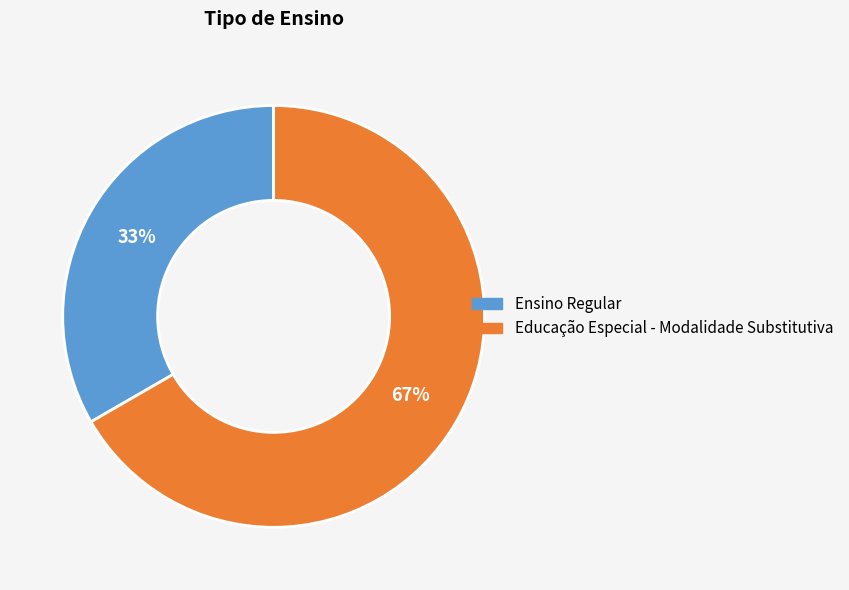

Is the sum of Educação Especial - Modalidade Substitutiva and Ensino Regular greater than half?

Yes